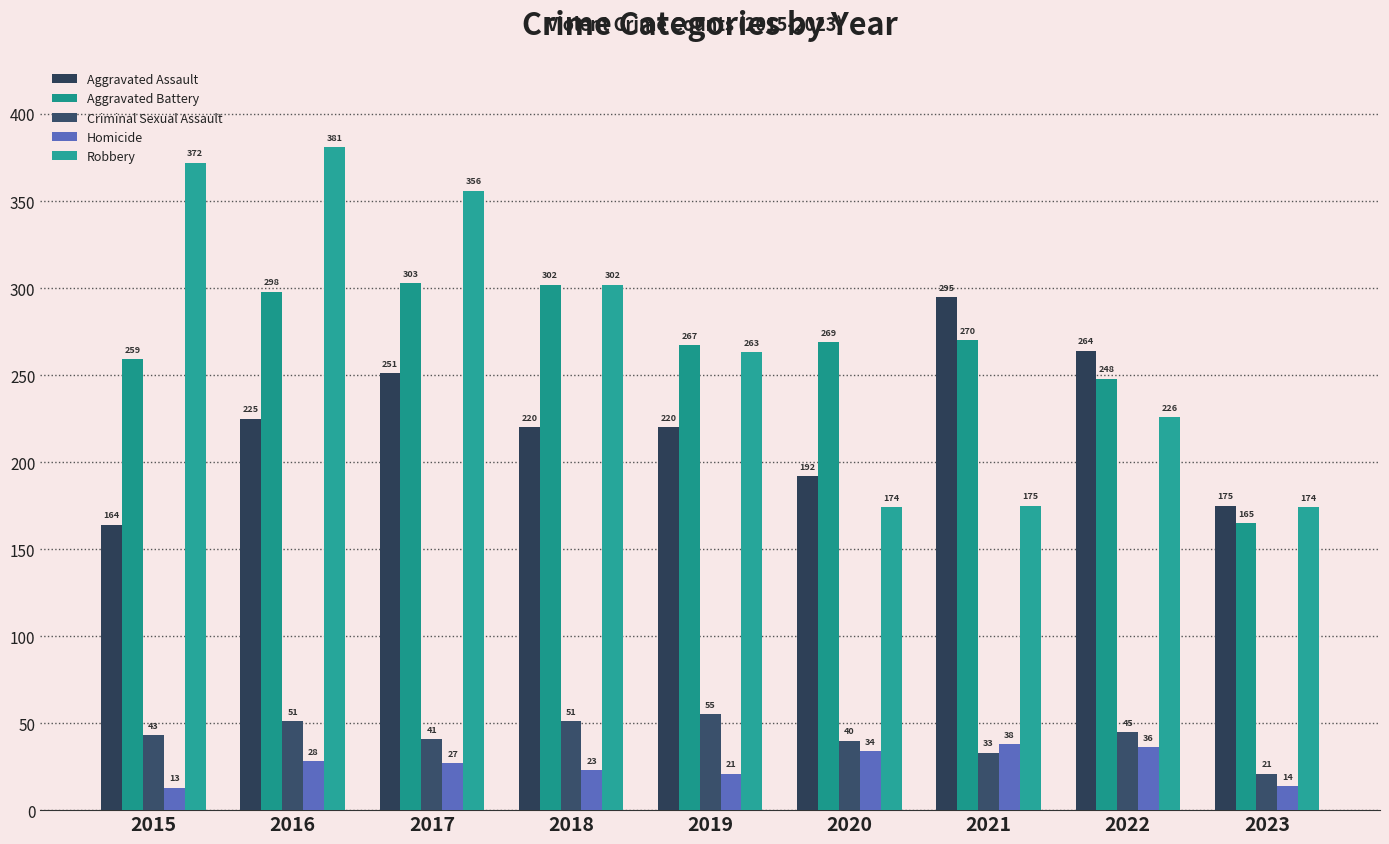

Reading left to right, what are all the values shown in this chart?

Aggravated Assault: 2015=164	2016=225	2017=251	2018=220	2019=220	2020=192	2021=295	2022=264	2023=175
Aggravated Battery: 2015=259	2016=298	2017=303	2018=302	2019=267	2020=269	2021=270	2022=248	2023=165
Criminal Sexual Assault: 2015=43	2016=51	2017=41	2018=51	2019=55	2020=40	2021=33	2022=45	2023=21
Homicide: 2015=13	2016=28	2017=27	2018=23	2019=21	2020=34	2021=38	2022=36	2023=14
Robbery: 2015=372	2016=381	2017=356	2018=302	2019=263	2020=174	2021=175	2022=226	2023=174